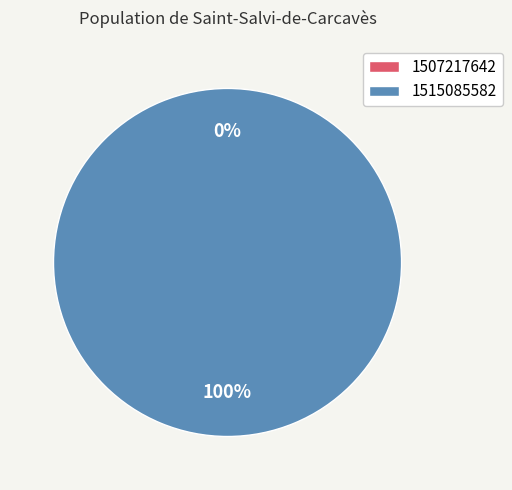

Is it true that 1507217642 is 7% of the pie?

False